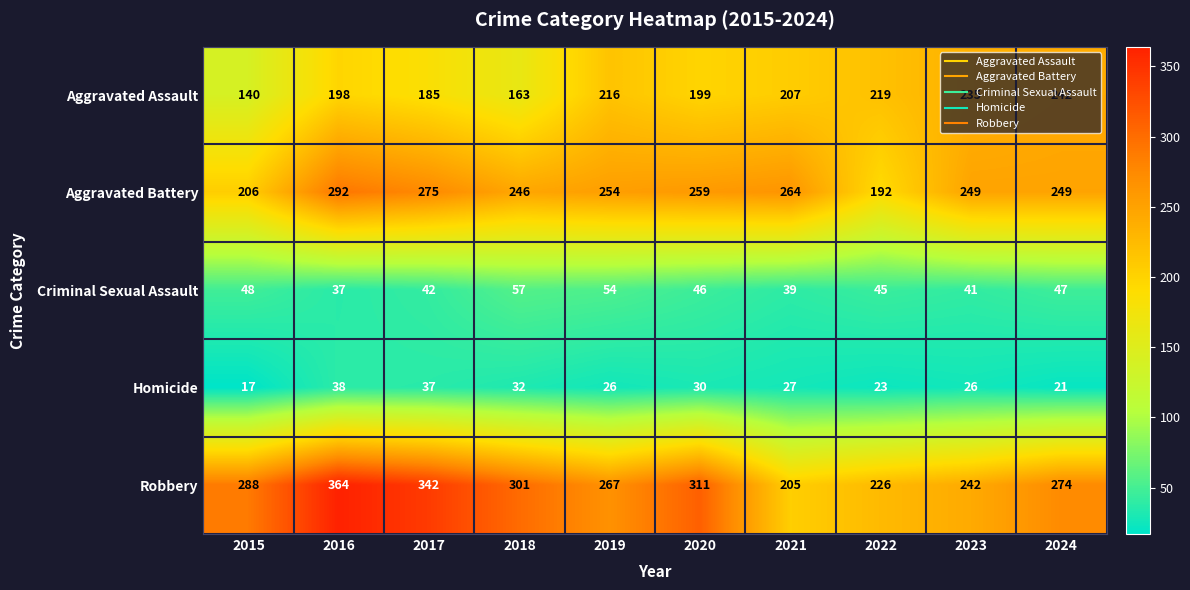

What is the greatest value displayed?

364